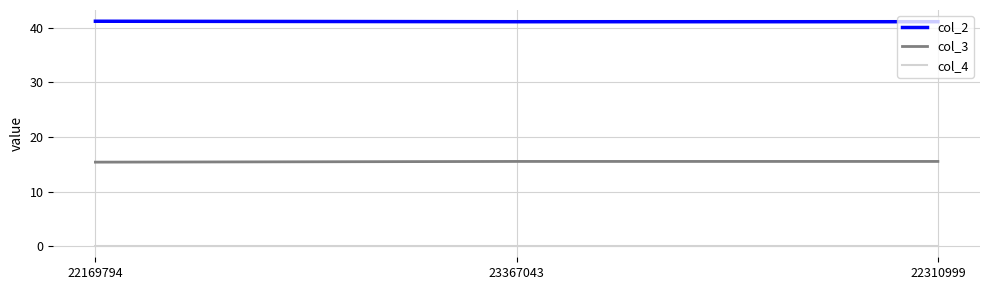

Read the col_2 value at 22169794.

41.2